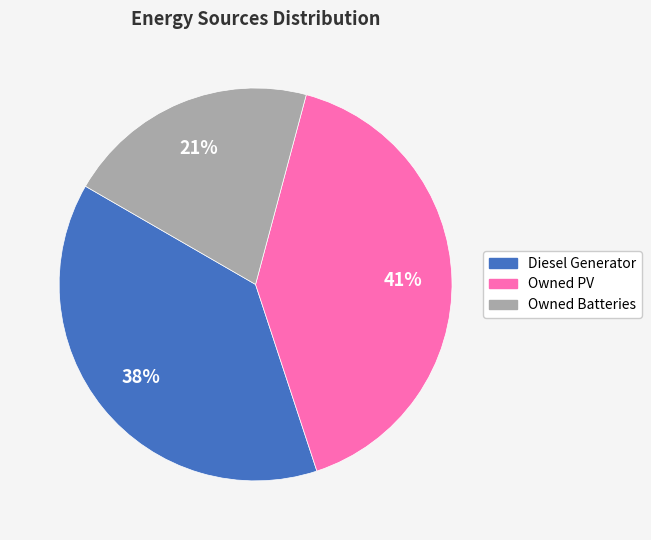

Which has a higher value, Owned Batteries or Diesel Generator?

Diesel Generator